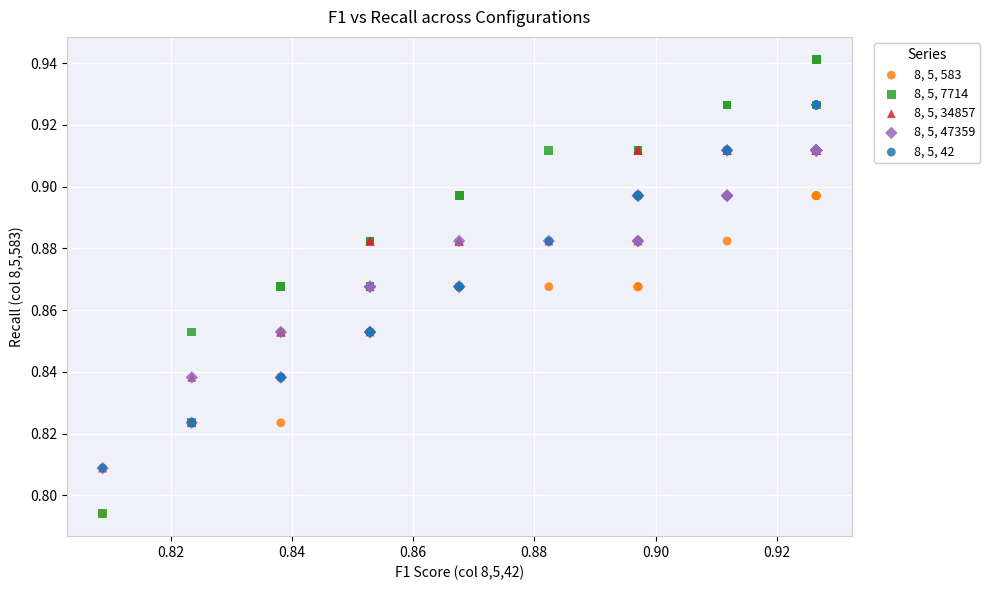

Which series contains the highest Y value?

8, 5, 7714